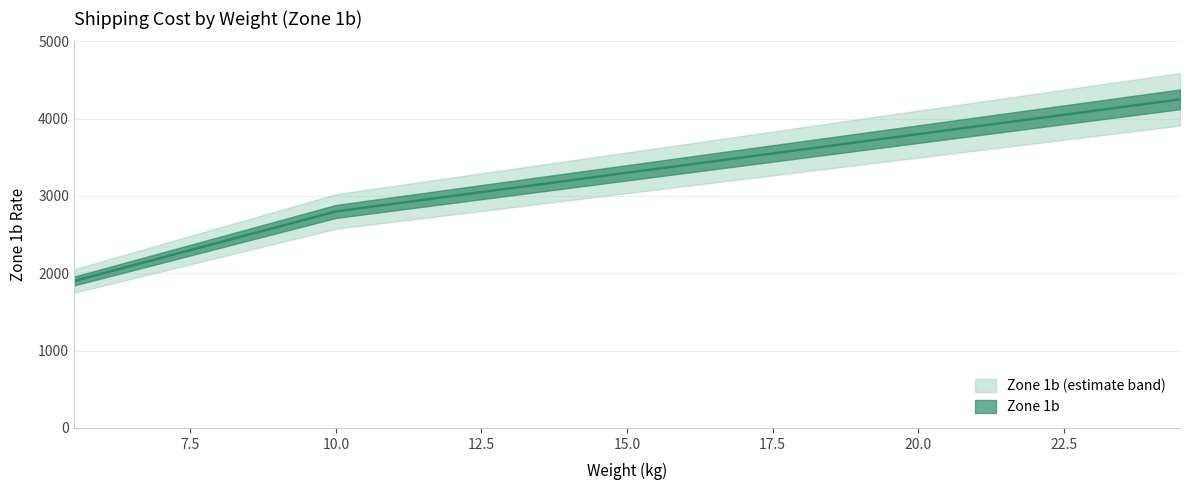

Reading right to left, transcribe all the data shown in this chart.

4250	4200	4150	4100	4050	4000	3950	3900	3850	3800	3750	3700	3650	3600	3550	3500	3450	3400	3350	3300	3250	3200	3150	3100	3050	3000	2950	2900	2850	2800	2700	2600	2500	2400	2300	2200	2100	2000	1900